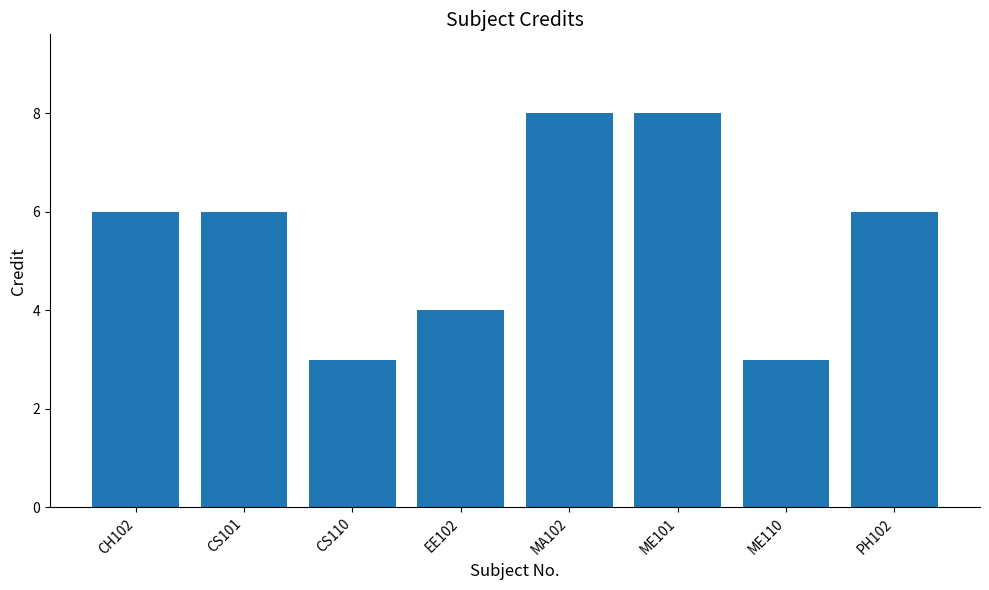

What is the label of the 8th bar from the left?

PH102